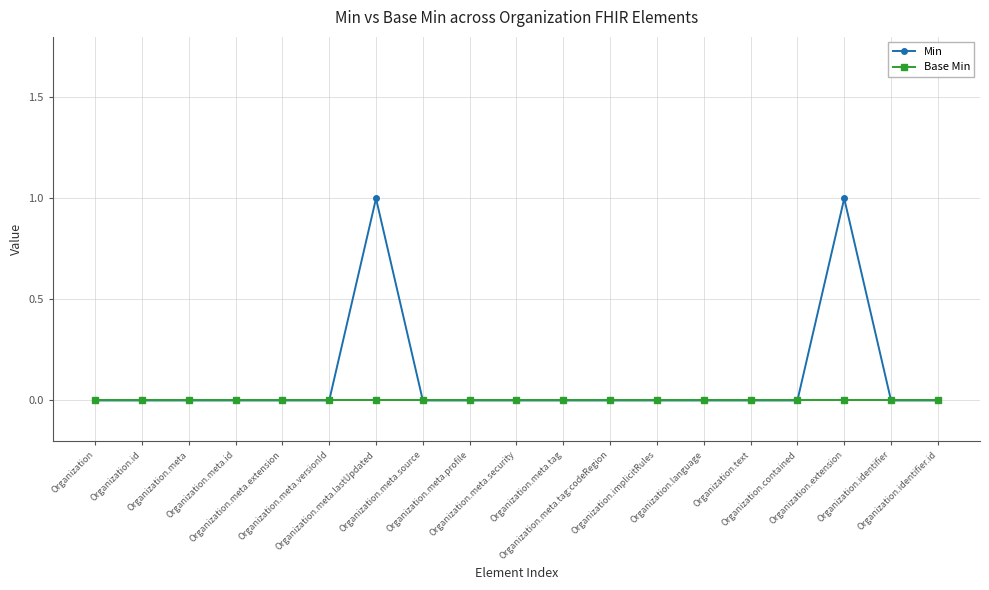

Which series has the largest total across all categories?

Min